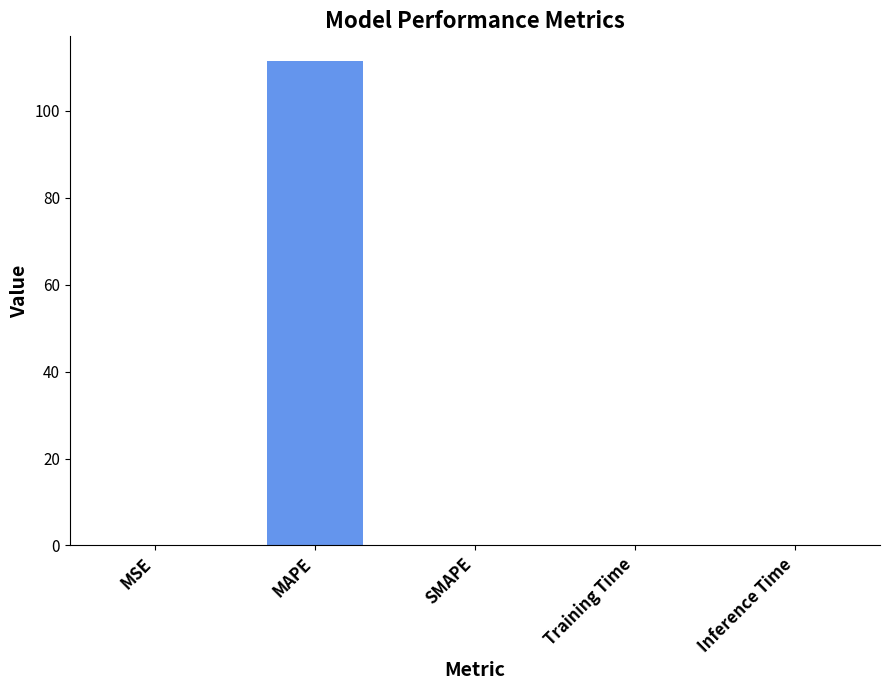

Which category has the highest value across all series?

MAPE